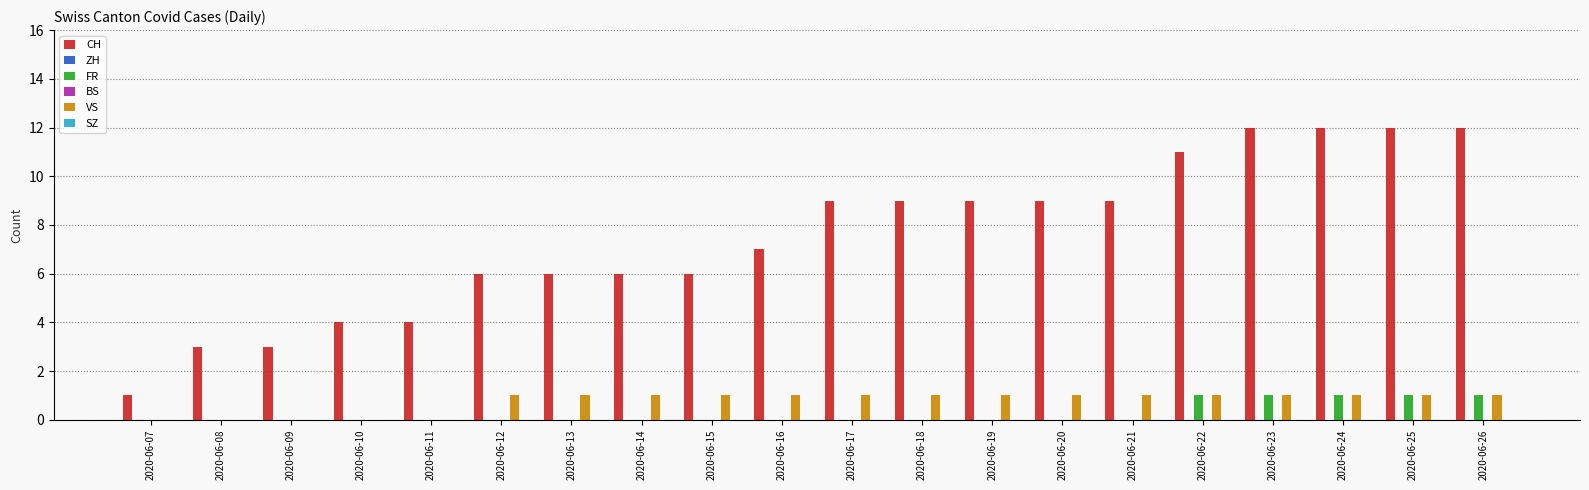

How many groups of bars are there?

20